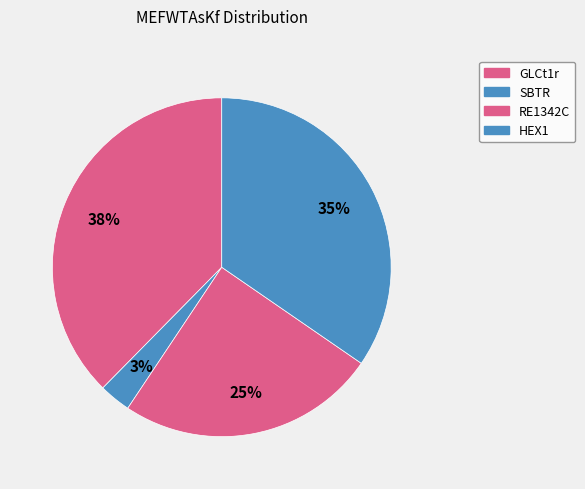

Which category has the biggest portion of the pie?

GLCt1r